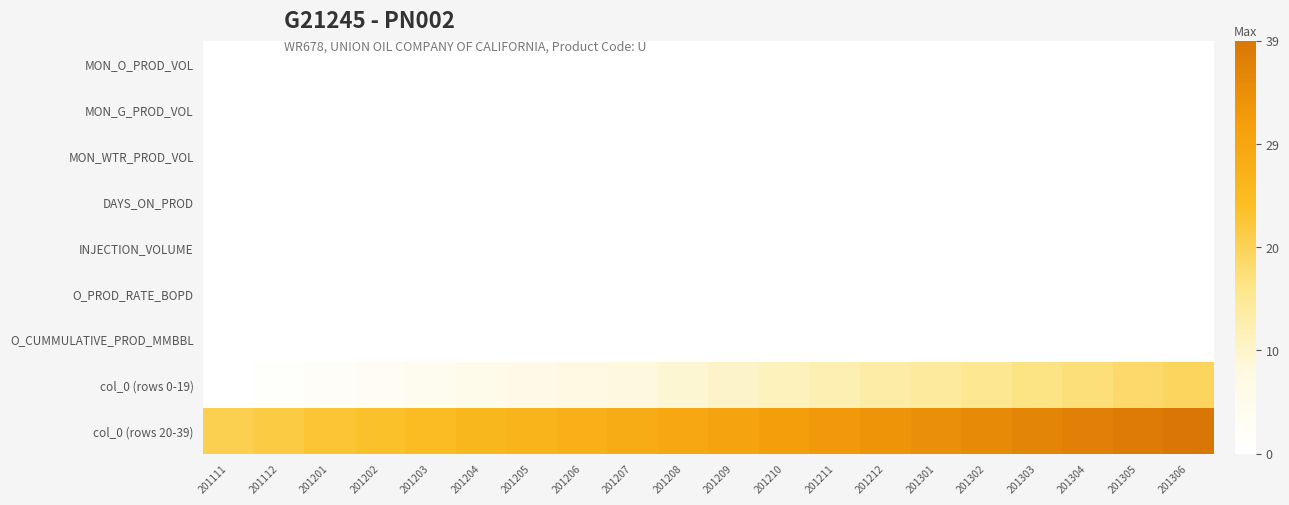

Rank the series by their maximum value, from lowest to highest.

MON_O_PROD_VOL, MON_G_PROD_VOL, MON_WTR_PROD_VOL, DAYS_ON_PROD, INJECTION_VOLUME, O_PROD_RATE_BOPD, O_CUMMULATIVE_PROD_MMBBL, col_0 (rows 0-19), col_0 (rows 20-39)